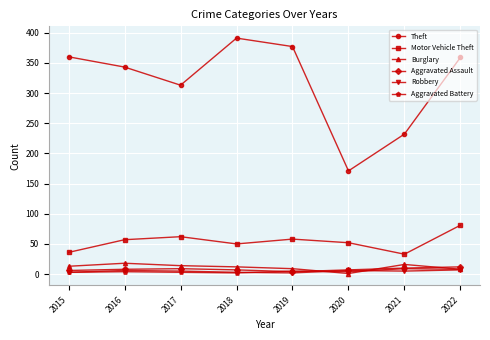

True or false: Aggravated Battery and Motor Vehicle Theft cross at least once.

False